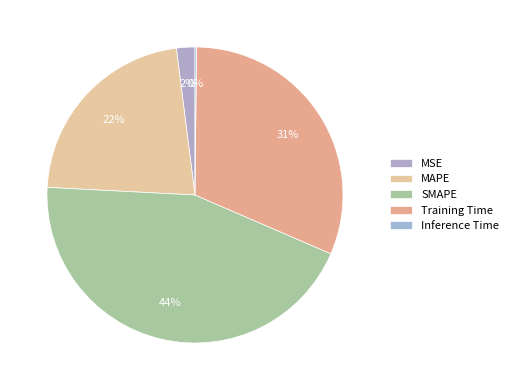

What is the change in value from MSE to Training Time?

+1.3